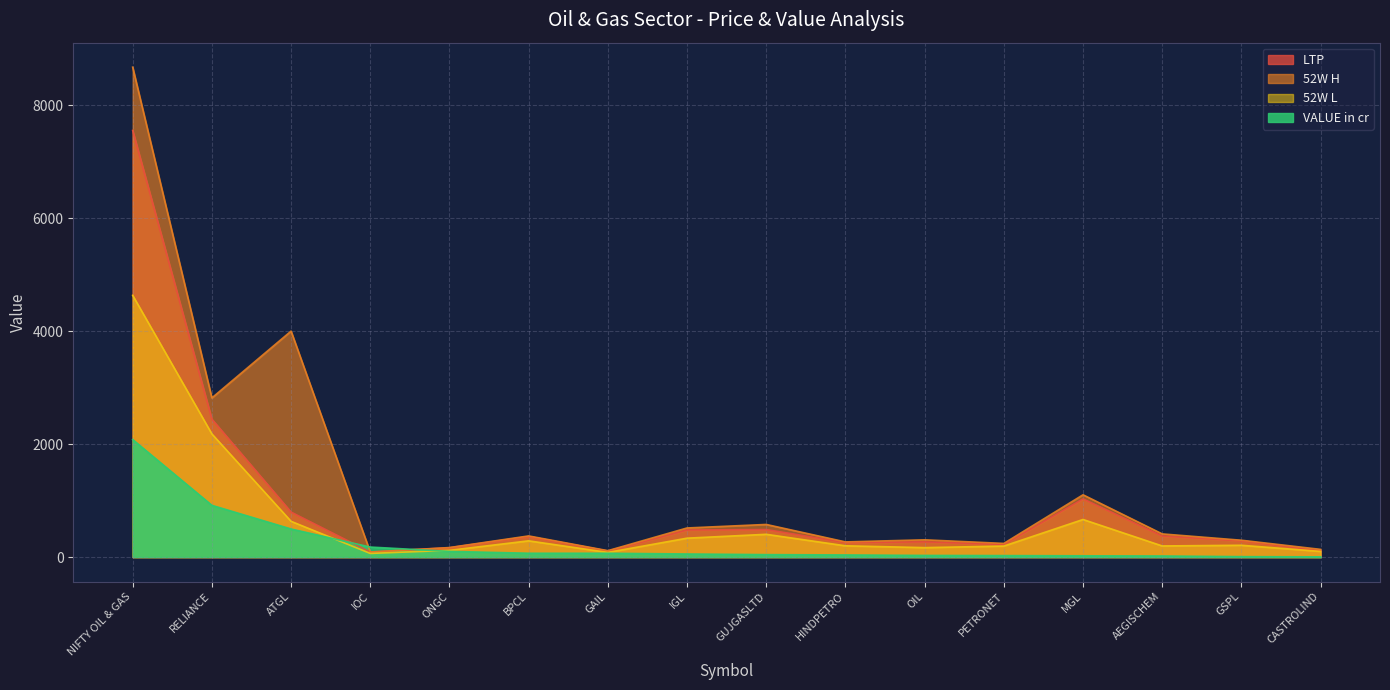

What position from the left is PETRONET?

12